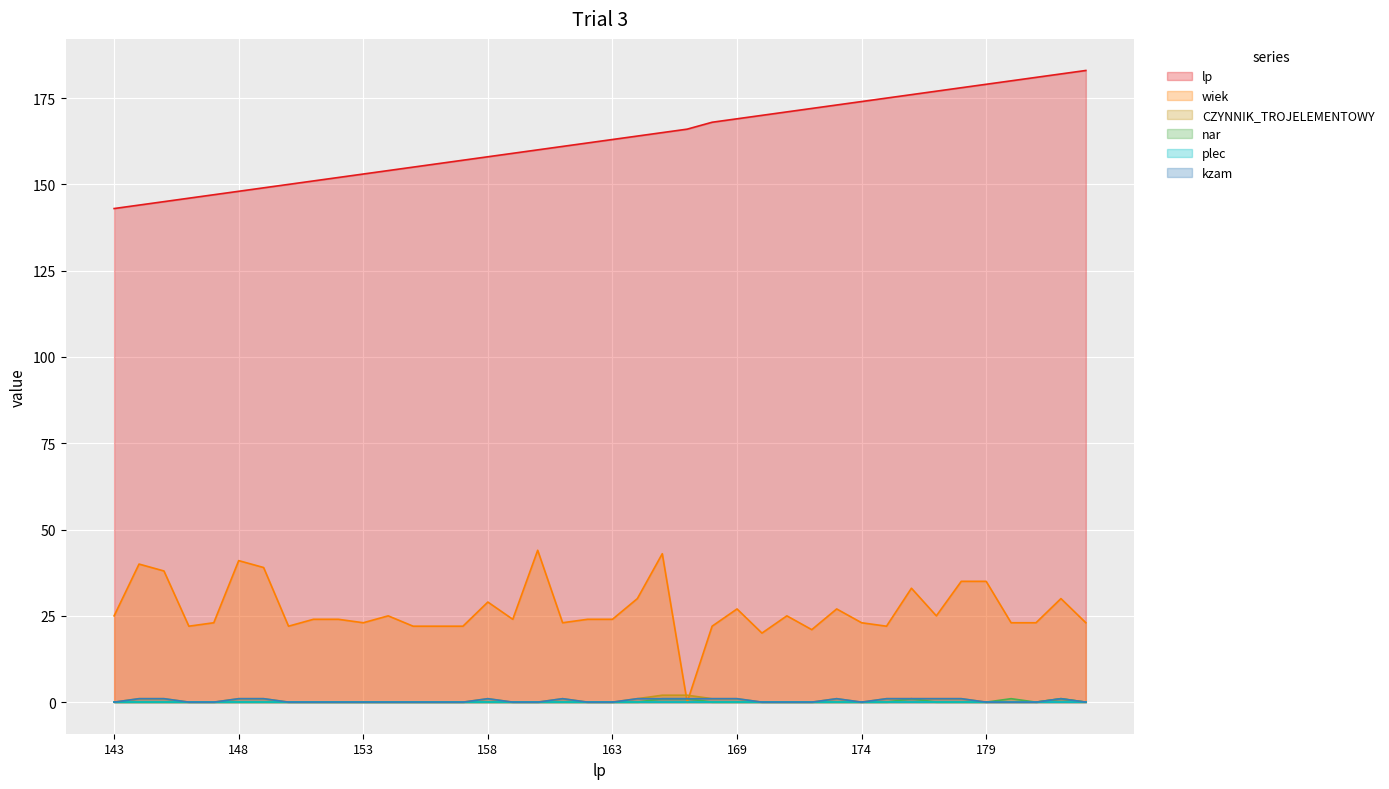

Is it true that lp equals 179 at 179?

True